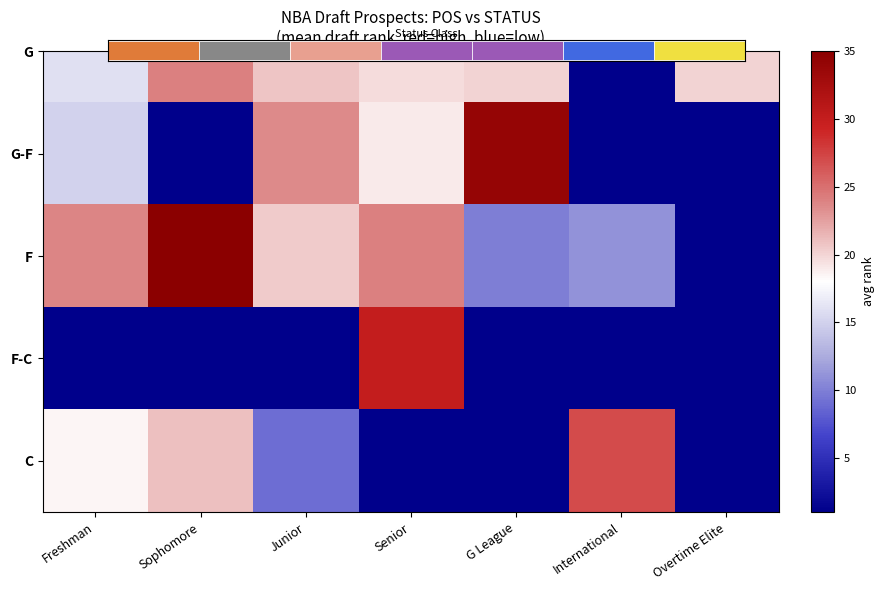

The chart shows a value of 0.0 at Overtime Elite. True or false?

True